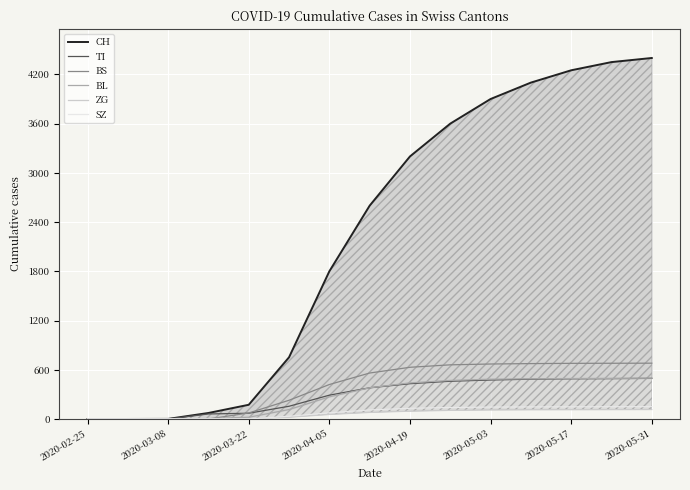

What is the highest value of the SZ series?

150